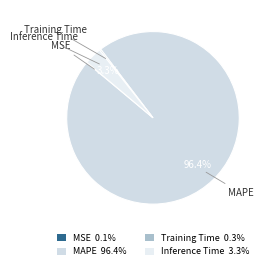

What is the largest slice in the pie chart?

MAPE